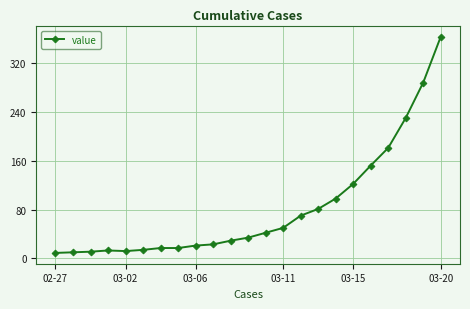

What is the maximum value shown in the chart?

363